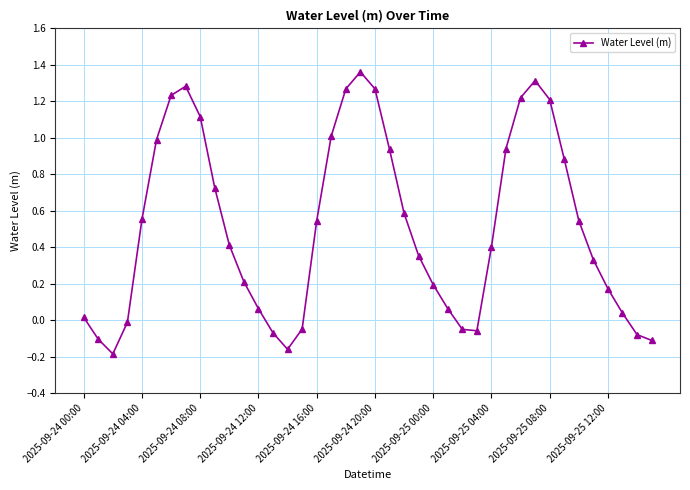

What is the difference between the second highest and second lowest values?

1.5